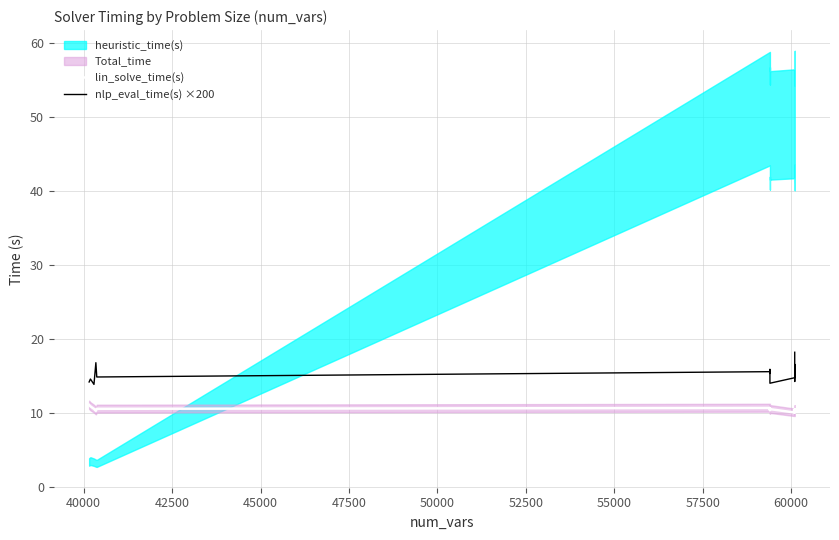

At which category does lin_solve_time(s) reach its first local valley?

45000